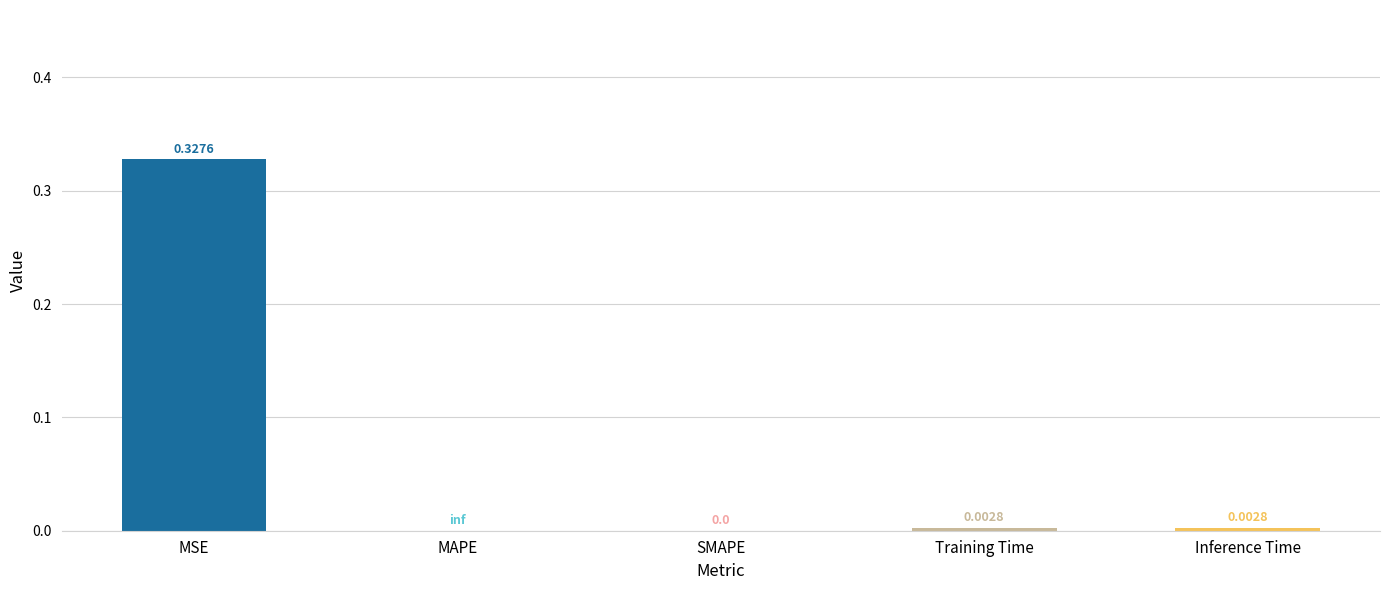

Which has a higher value, MAPE or Training Time?

Training Time